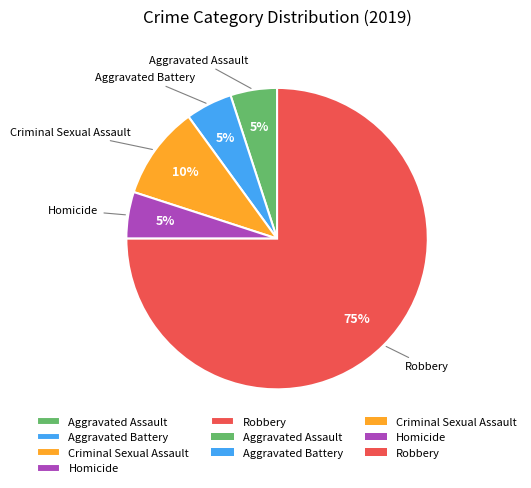

To the nearest percent, what is the difference between the Aggravated Battery and Robbery slice percentages?

70%